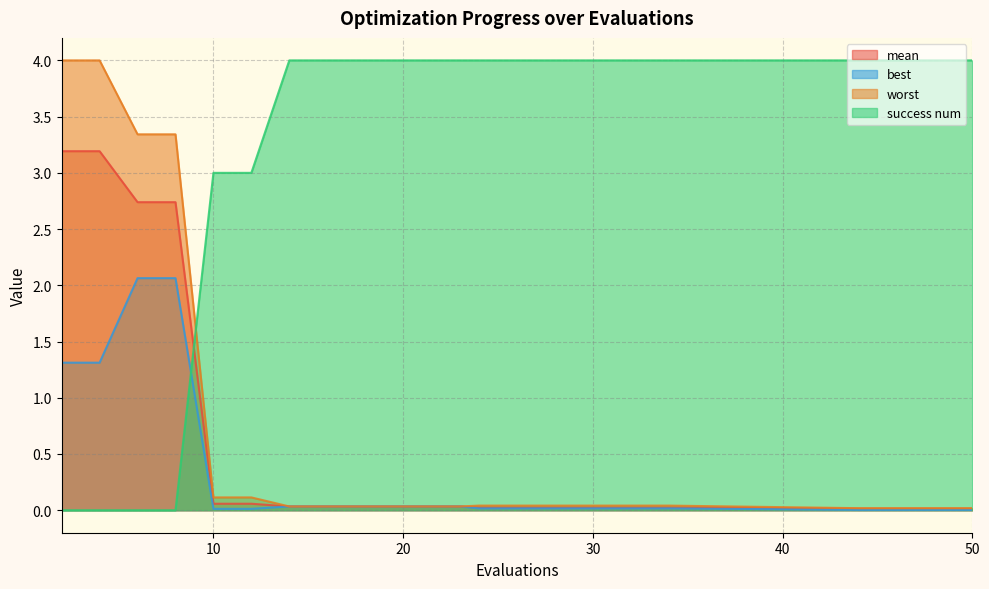

Is the value of best at 44 greater than the value of mean at 44?

No